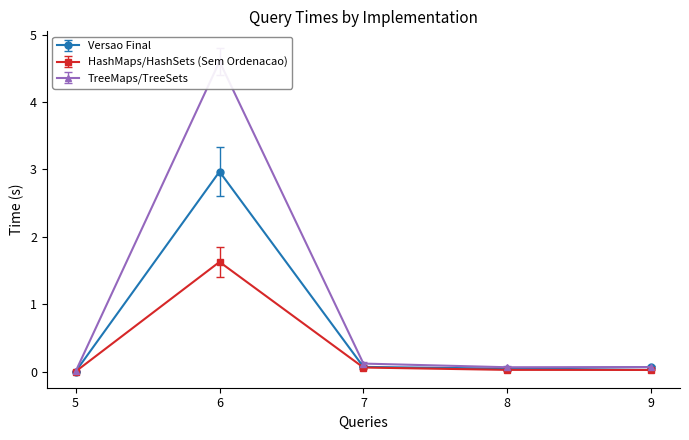

What is the total value across all series at 9?

0.2